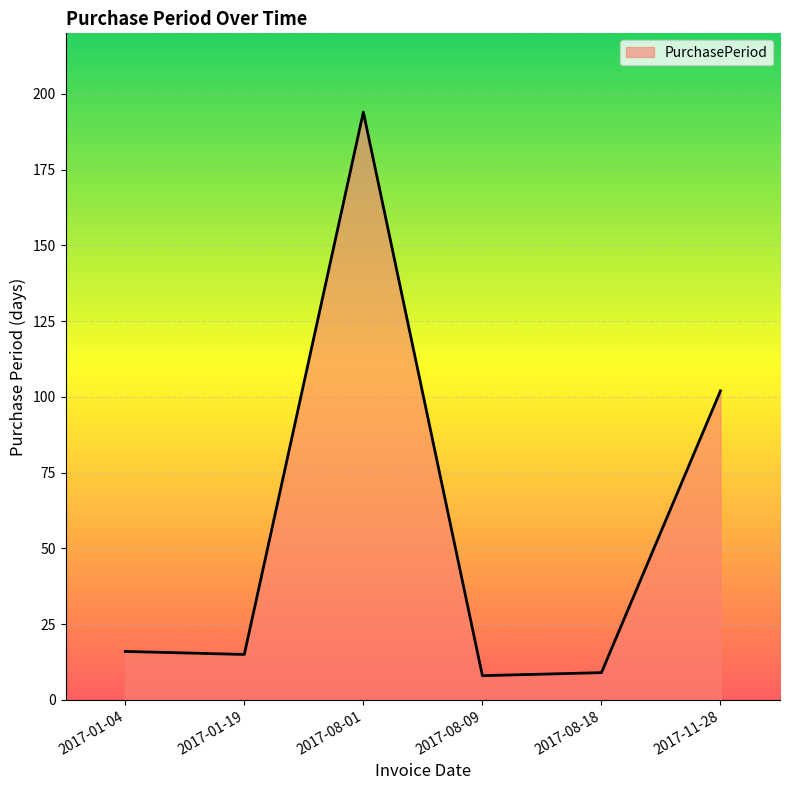

Count the number of data series in this chart.

1